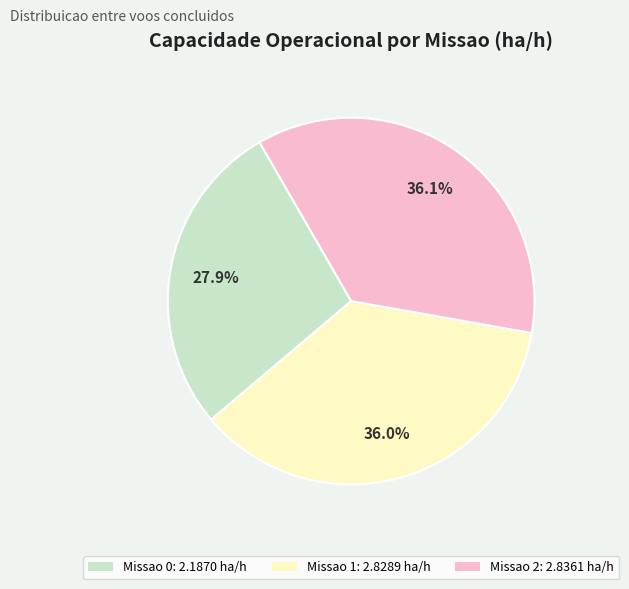

Is there any slice that represents more than half of the pie?

No